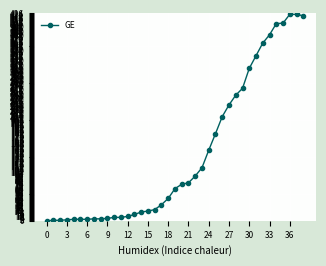

What is the average value?

139